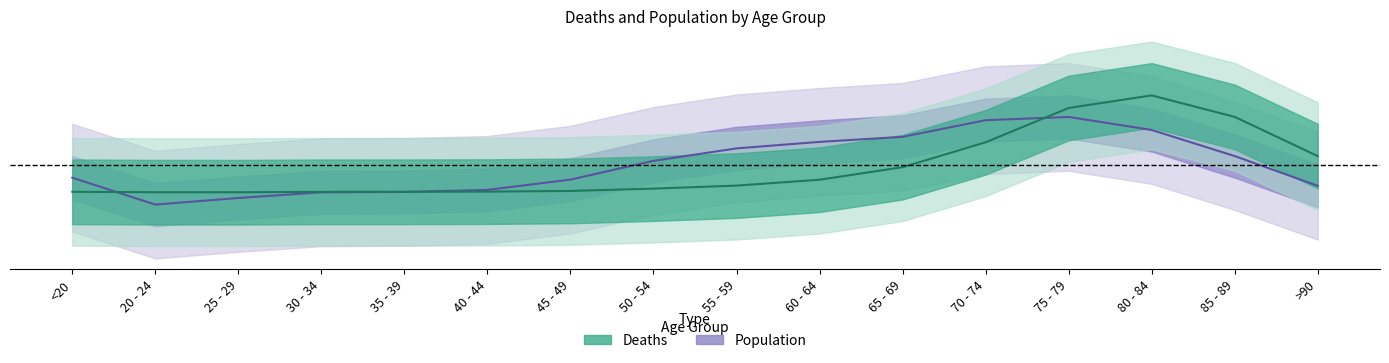

At which category does Deaths reach its first local valley?

25 - 29